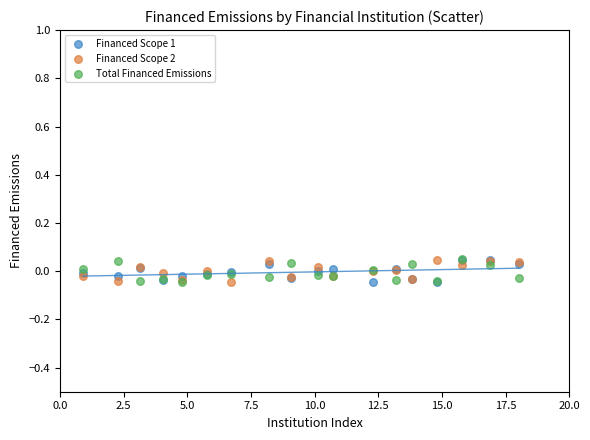

What are all the series names shown in the legend?

Financed Scope 1, Financed Scope 2, Total Financed Emissions